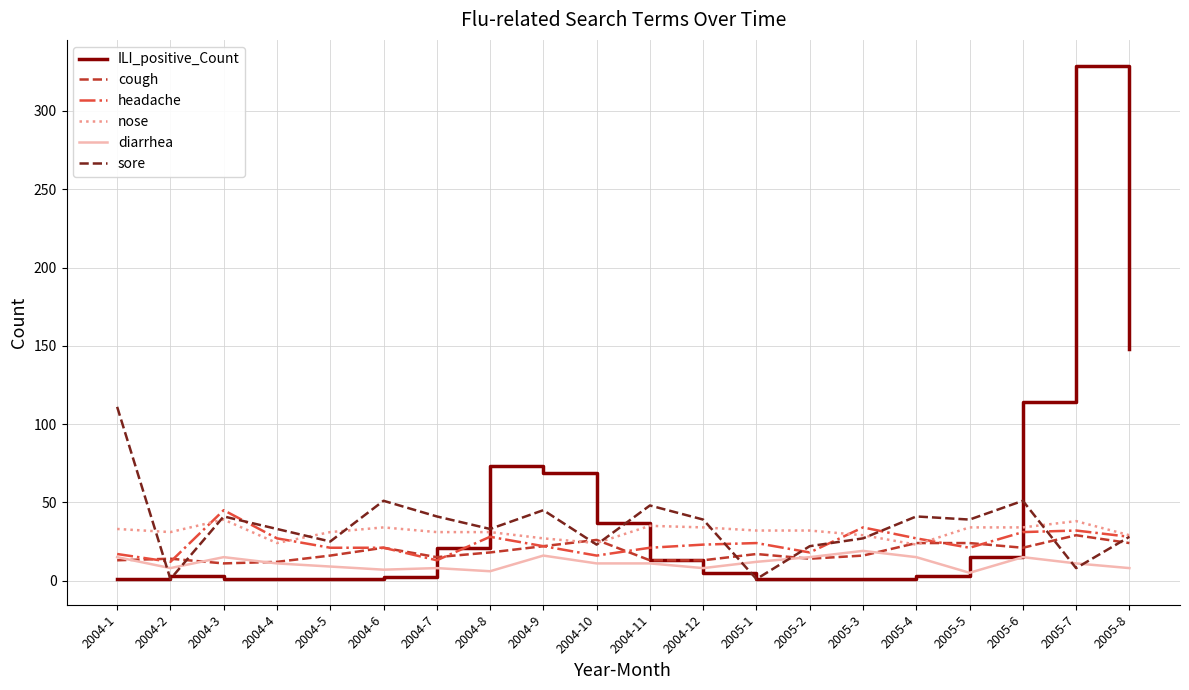

True or false: diarrhea and nose intersect in this chart.

False